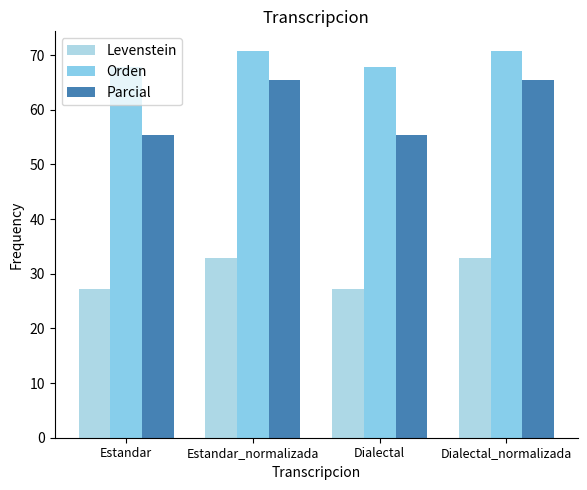

Is it true that Levenstein equals 27.3 at Dialectal?

True